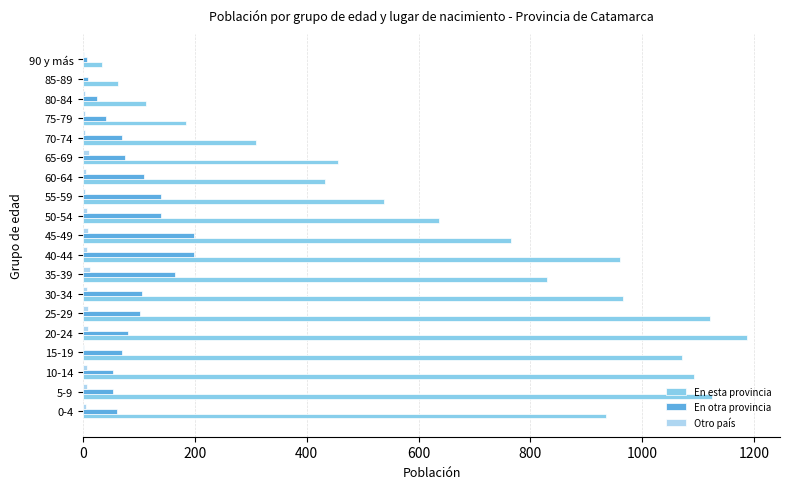

Which series has the largest total across all categories?

En esta provincia